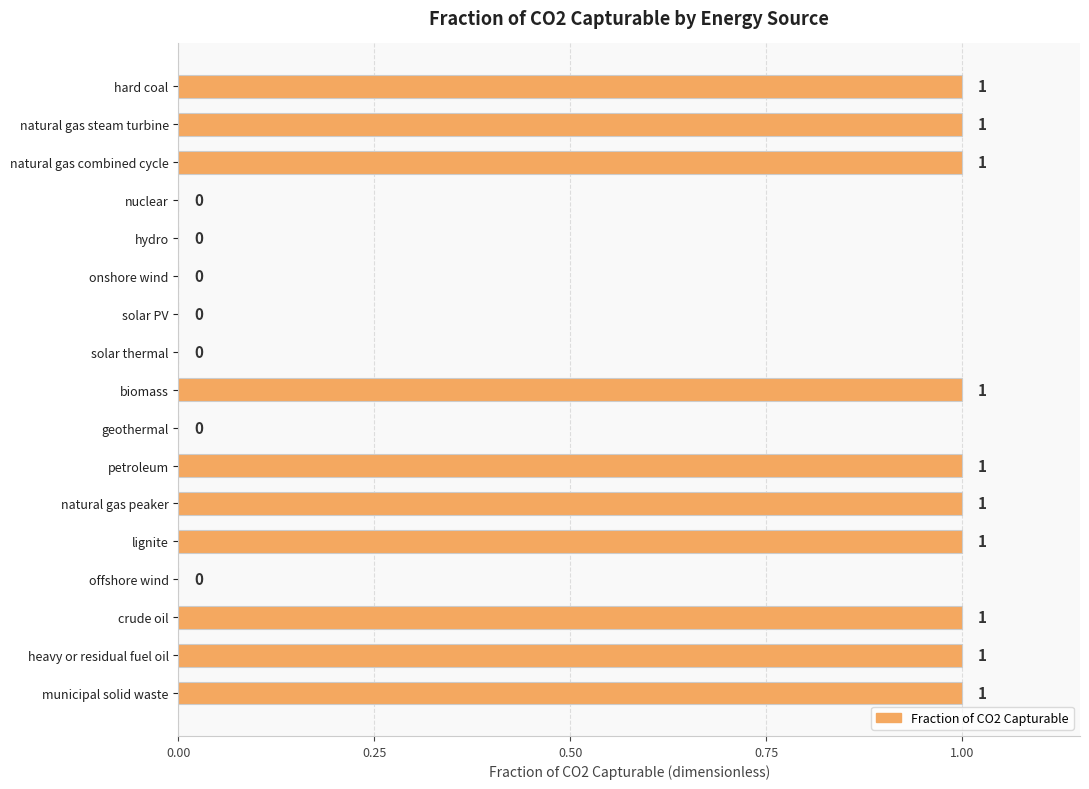

Reading top to bottom, transcribe all the data shown in this chart.

hard coal=1	natural gas steam turbine=1	natural gas combined cycle=1	nuclear=0	hydro=0	onshore wind=0	solar PV=0	solar thermal=0	biomass=1	geothermal=0	petroleum=1	natural gas peaker=1	lignite=1	offshore wind=0	crude oil=1	heavy or residual fuel oil=1	municipal solid waste=1